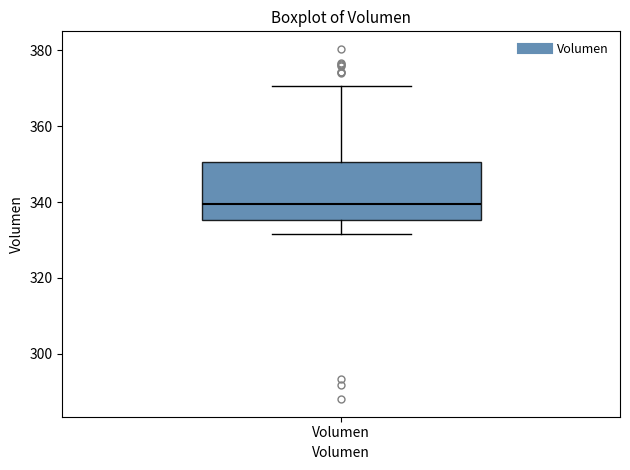

Transcribe this box plot: give where the median line is, the range the box spans, and where the two whiskers end, as read against the y-axis. The values are not printed on the chart, so give them approximately, as read against the axis.

median 340, box 336 to 350, whiskers 332 to 370